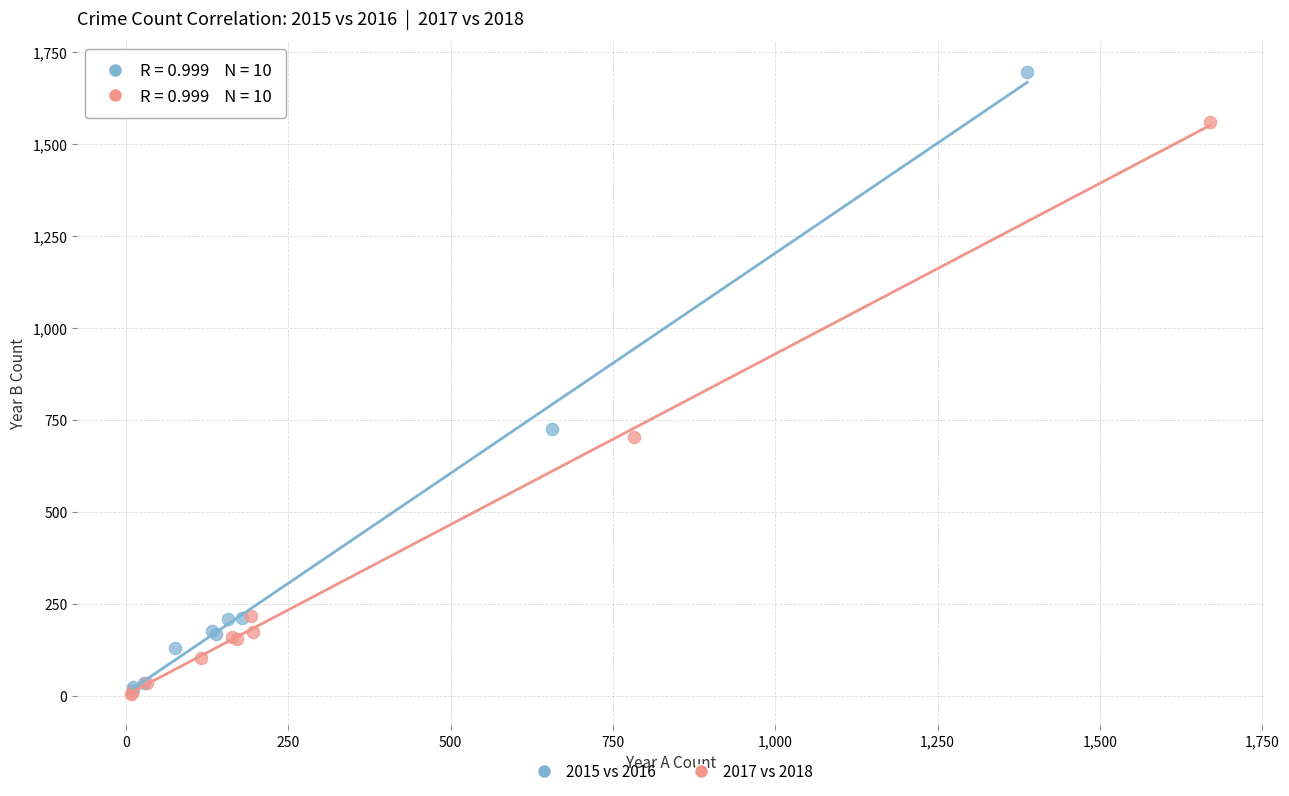

Which series has the largest Y range (max minus min)?

2015 vs 2016